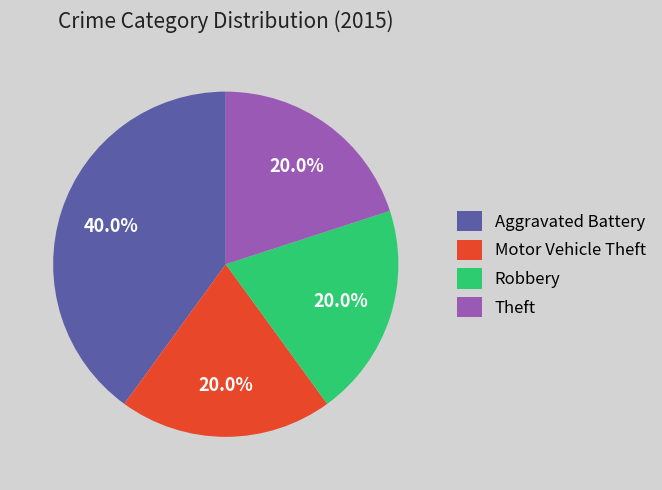

Is it true that Robbery is 12% of the pie?

False